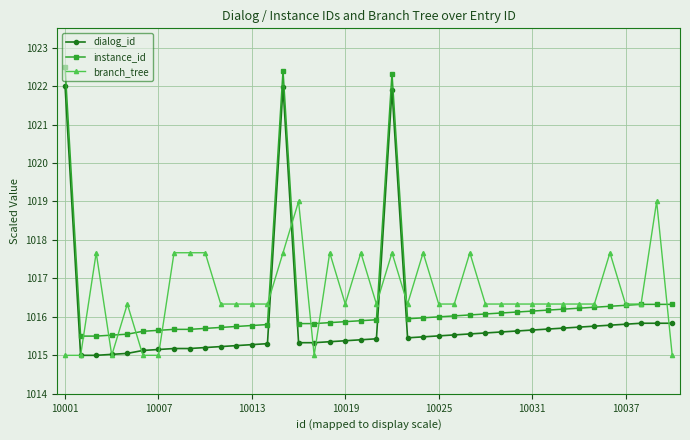

Rank the series by their maximum value, from lowest to highest.

branch_tree, dialog_id, instance_id